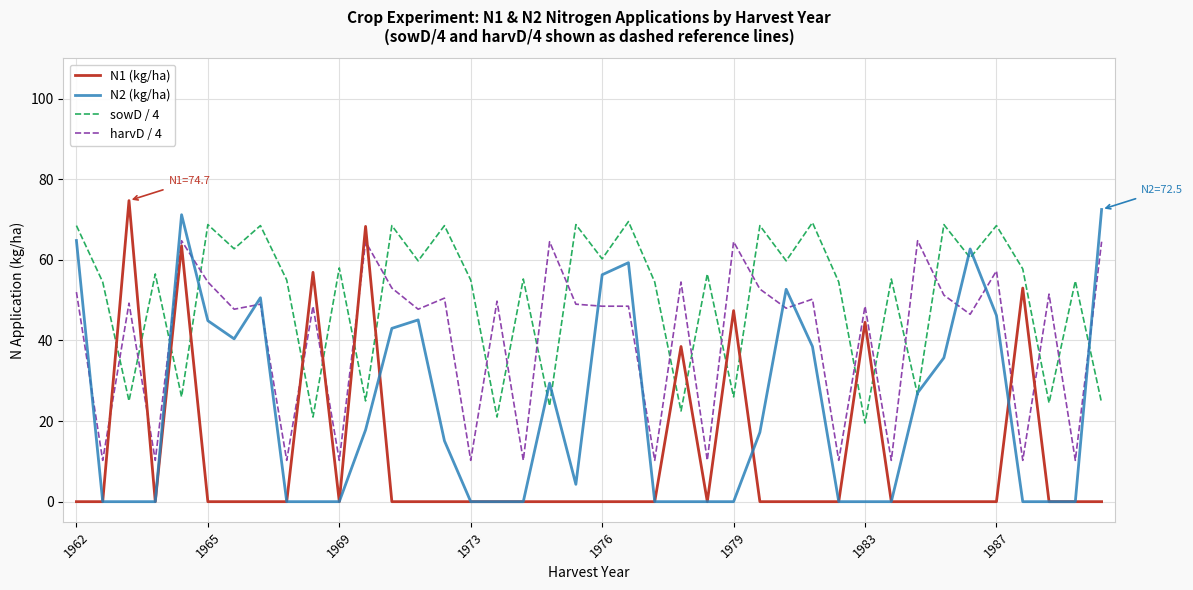

Is this an area chart (filled region under the line)?

No